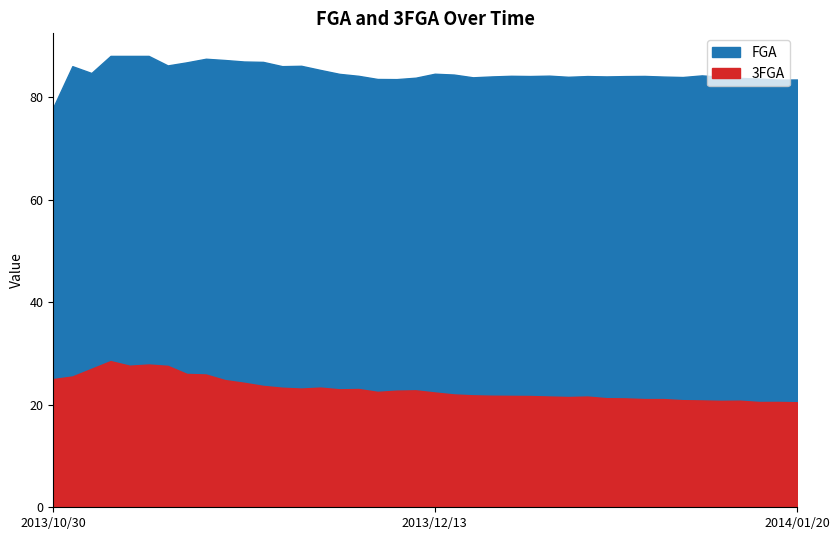

How many interior local peaks does the 3FGA series have?

8